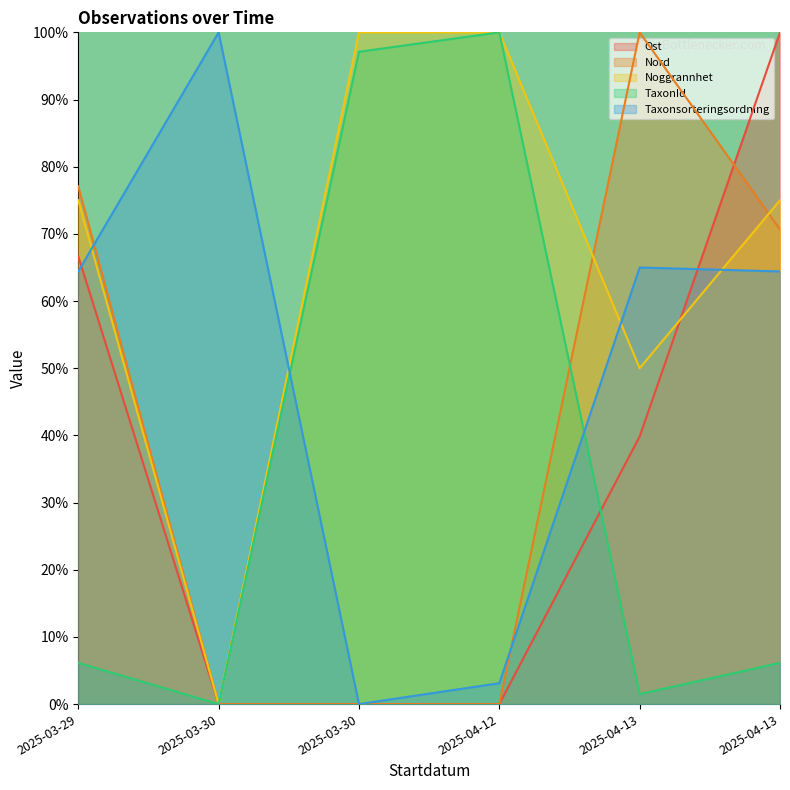

Is the value of Ost at 2025-04-12 greater than the value of Noggrannhet at 2025-04-13?

No